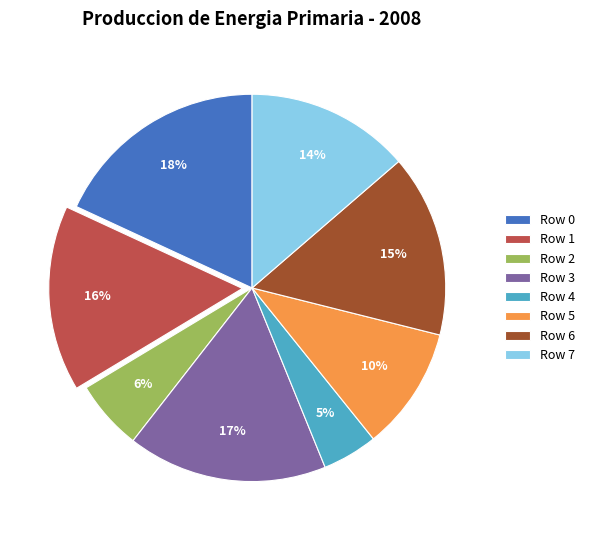

Which category has the smallest portion of the pie?

Row 4